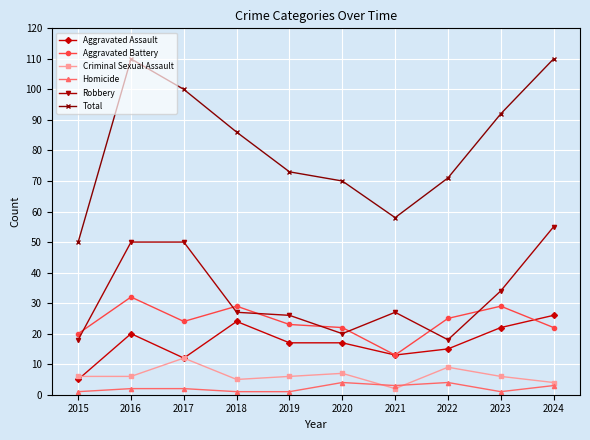

What is the greatest value displayed?

110